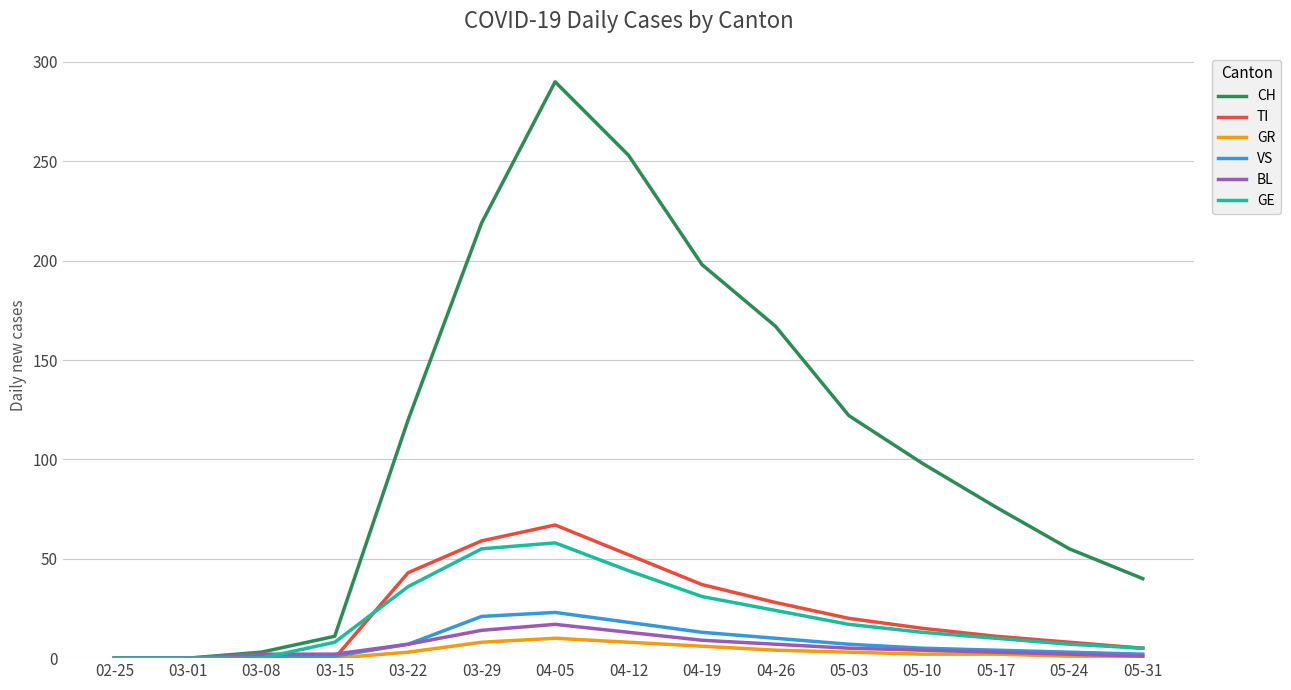

Which series ends up on top after the final intersection of GE and VS?

GE